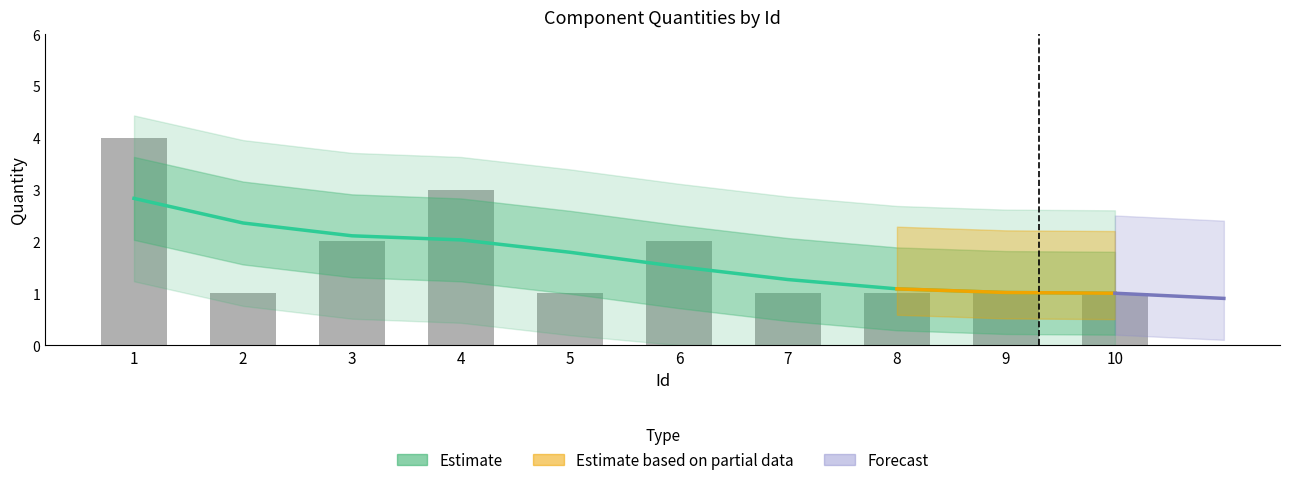

What value does the data have at 6?

2